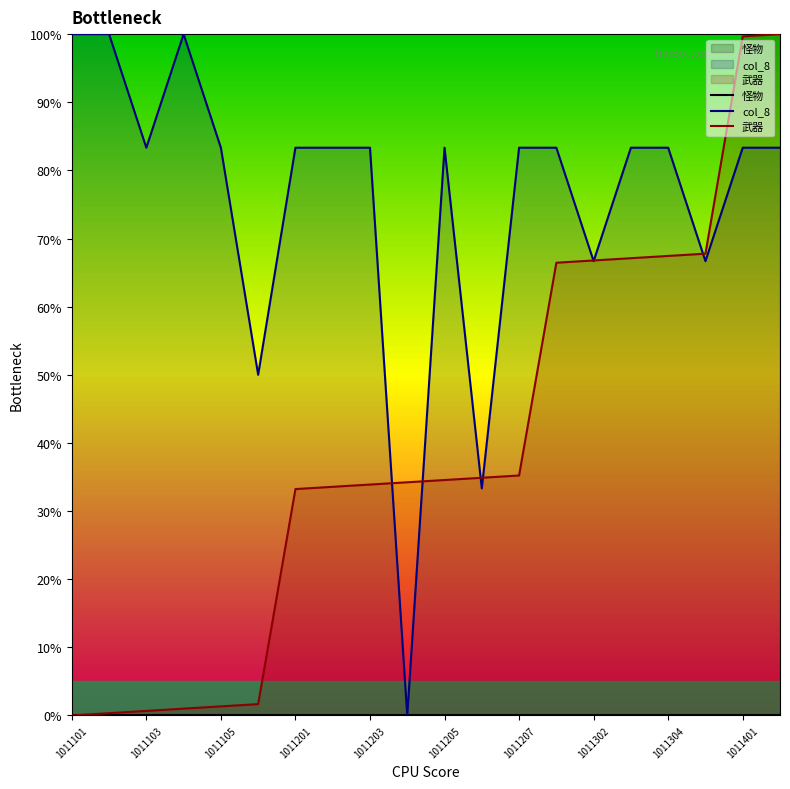

What is the maximum value for 武器?

100.0